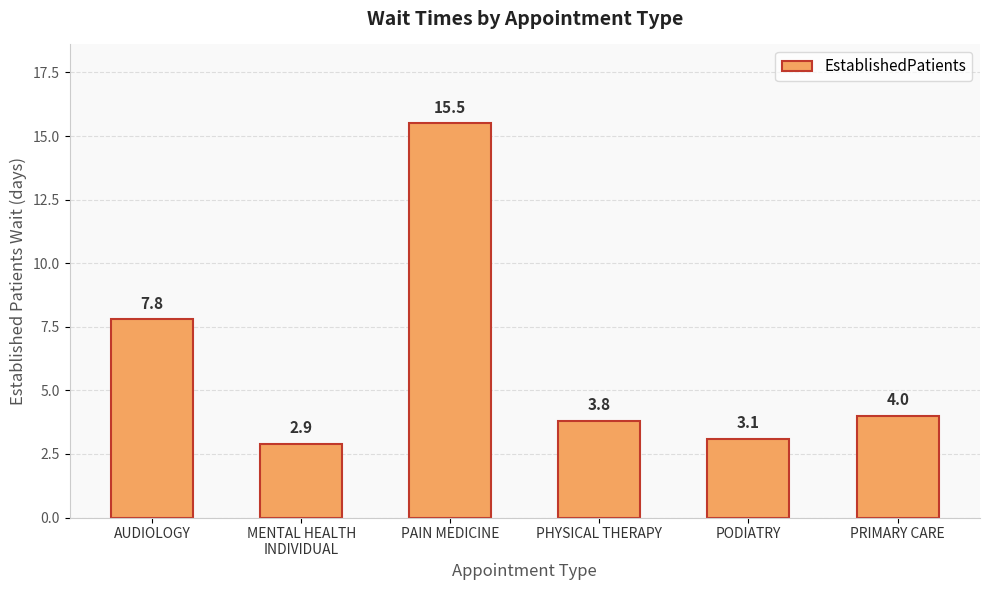

Rank the categories by value from highest to lowest.

PAIN MEDICINE, AUDIOLOGY, PRIMARY CARE, PHYSICAL THERAPY, PODIATRY, MENTAL HEALTH
INDIVIDUAL